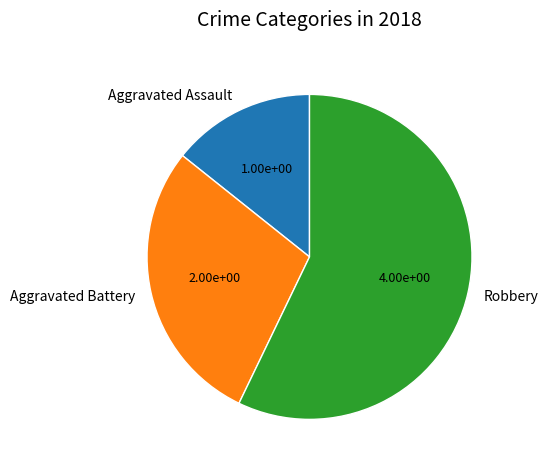

Combined, do Aggravated Assault and Aggravated Battery account for over 50%?

No